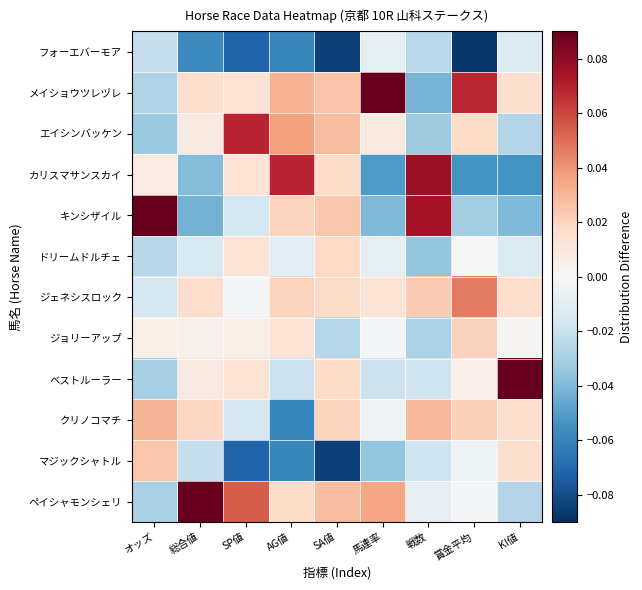

Which has a higher value, オッズ or SA値?

オッズ